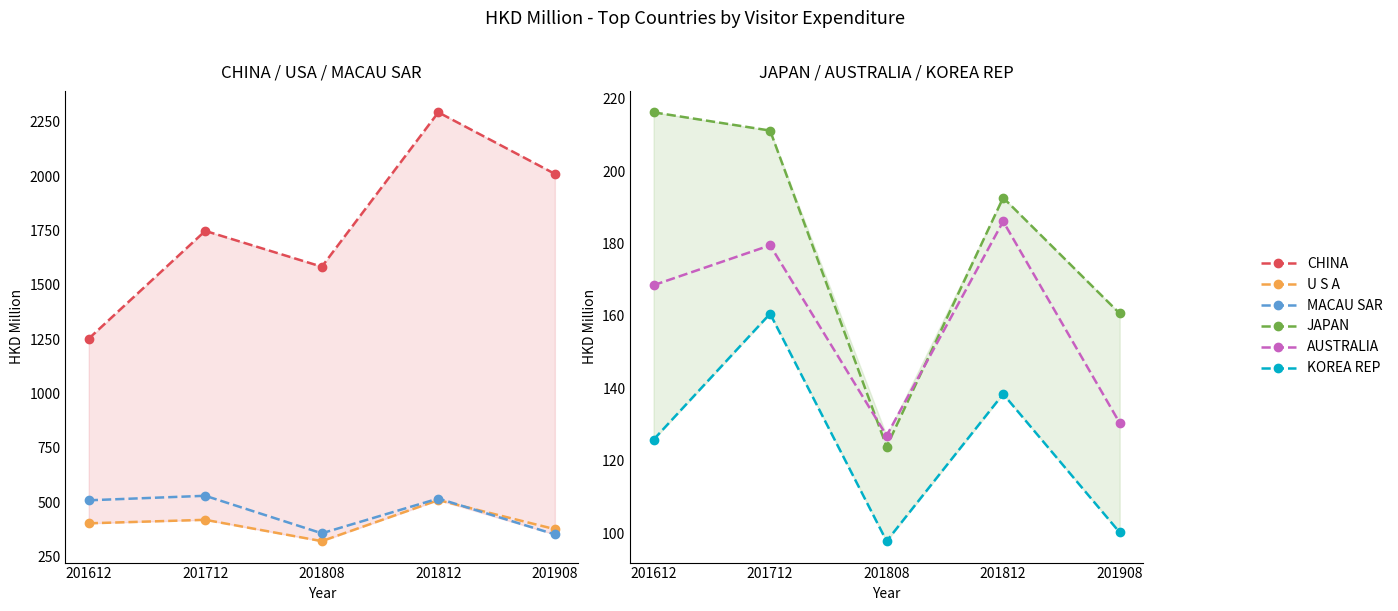

What is the total value across all series at 201812?

3836.9